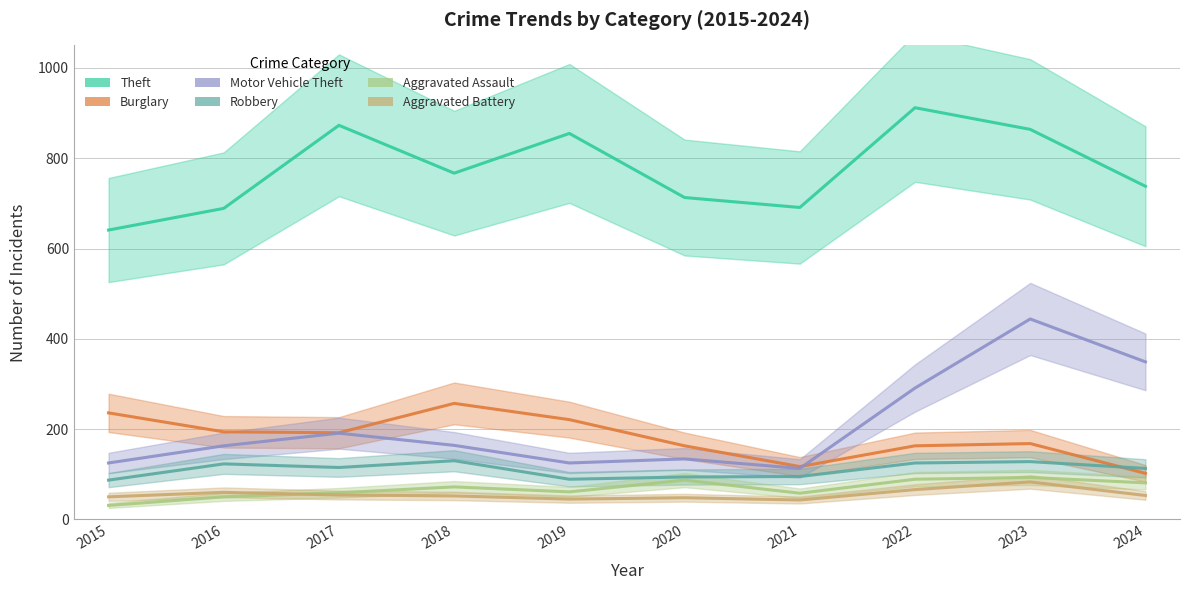

The Burglary series shows 72 at 2017. True or false?

False